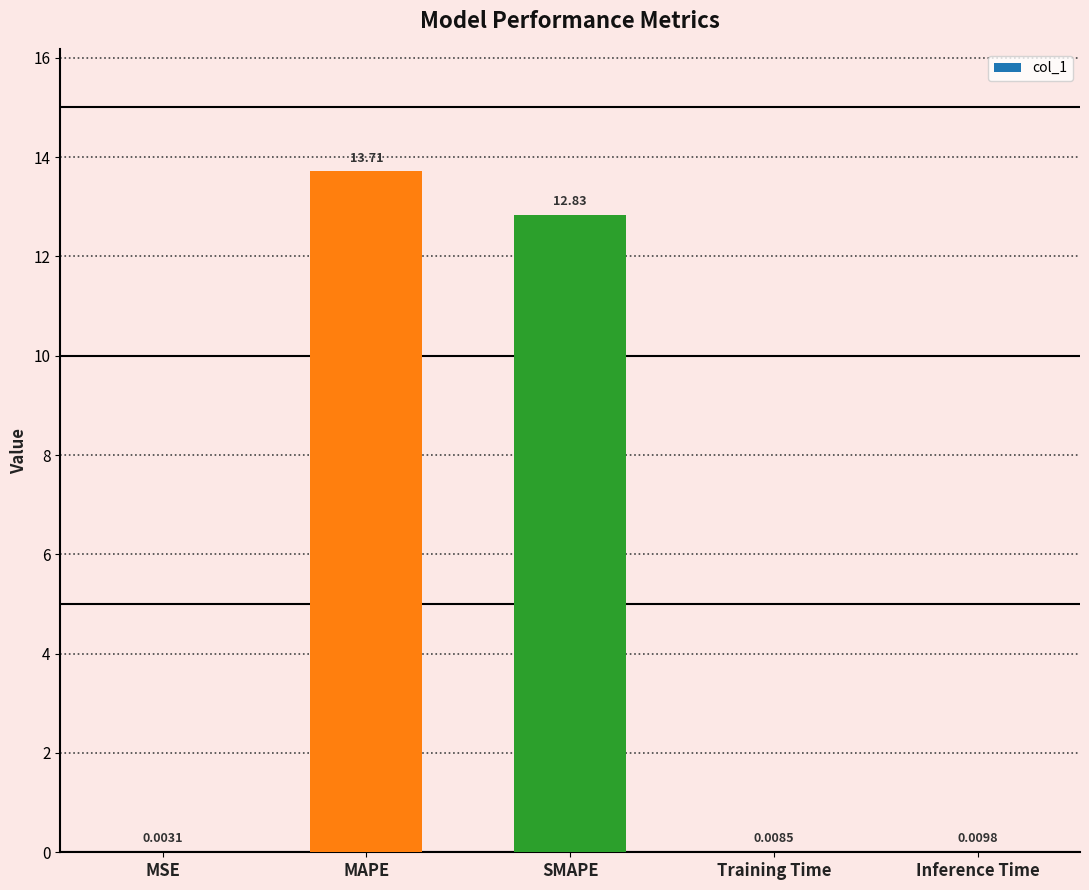

What is the change in value from SMAPE to Training Time?

-12.8